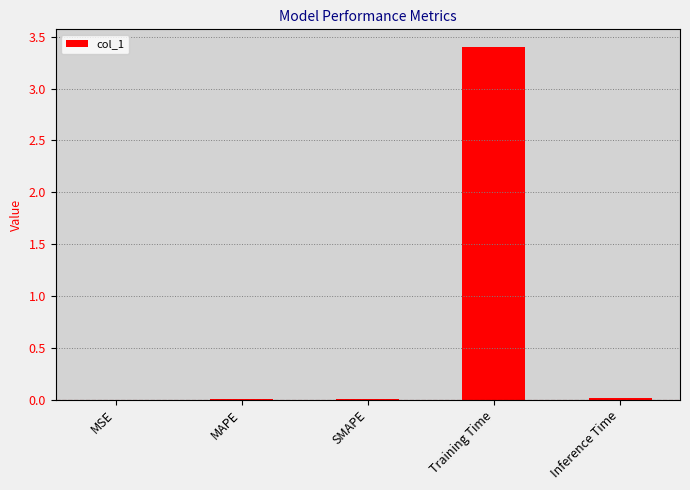

Between MAPE and Training Time, which is larger?

Training Time